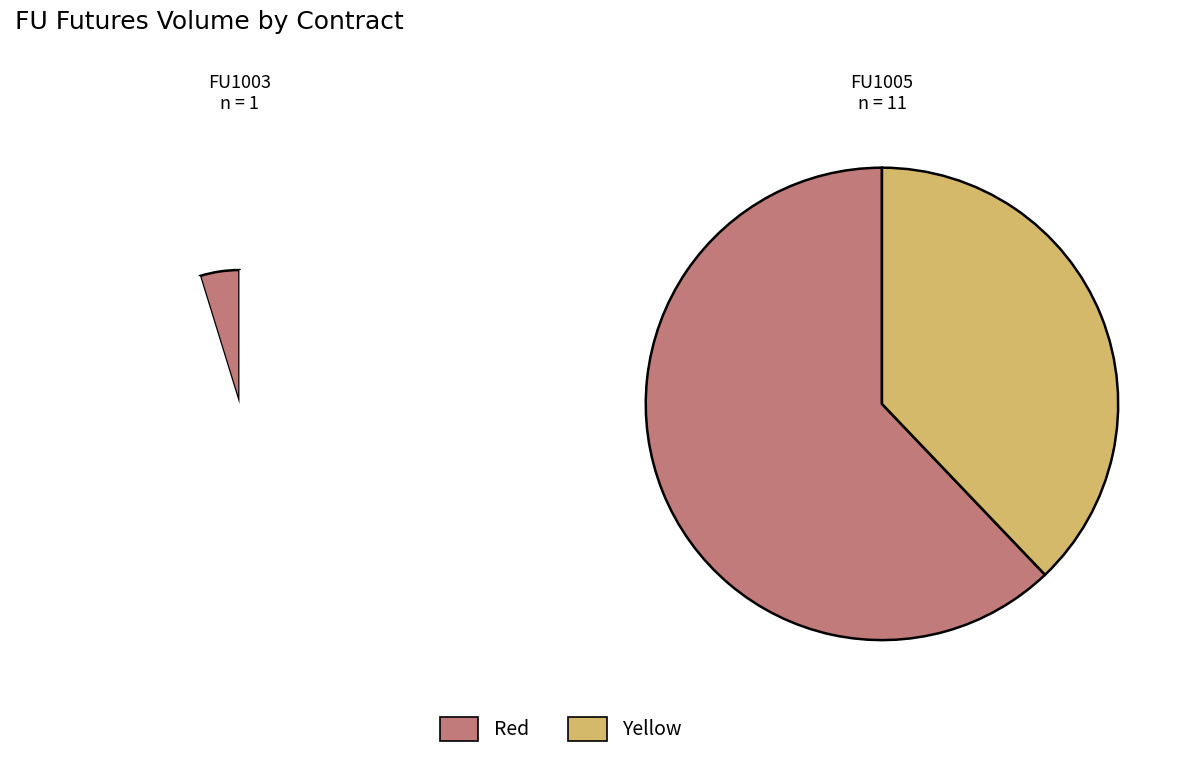

What portion of the pie excludes 11?

95.5%